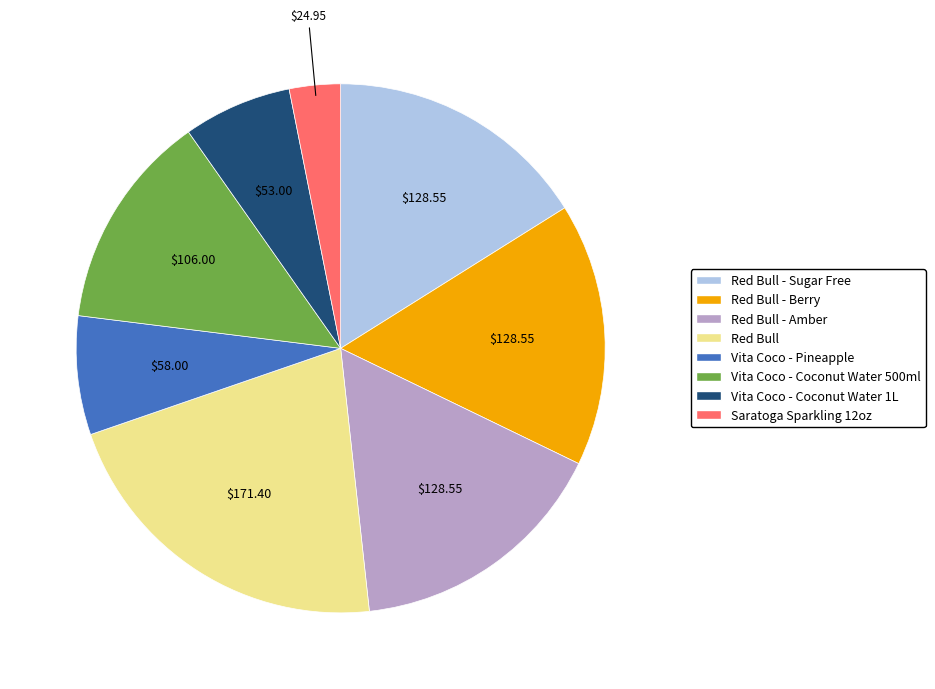

Is there any slice that represents more than half of the pie?

No